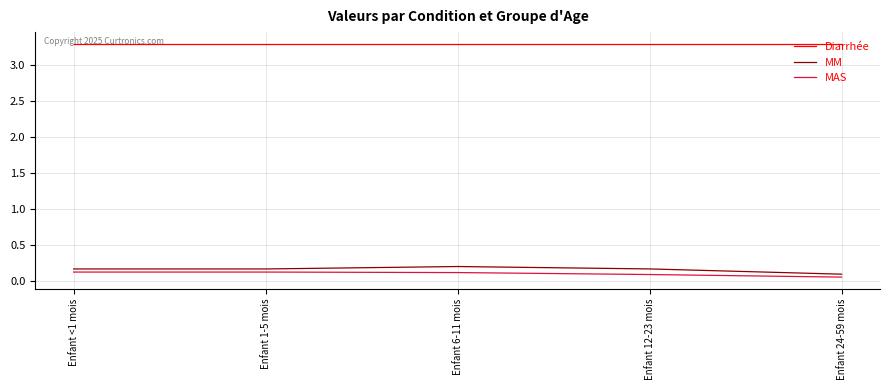

Is it true that Diarrhée equals 3.3 at Enfant 24-59 mois?

True